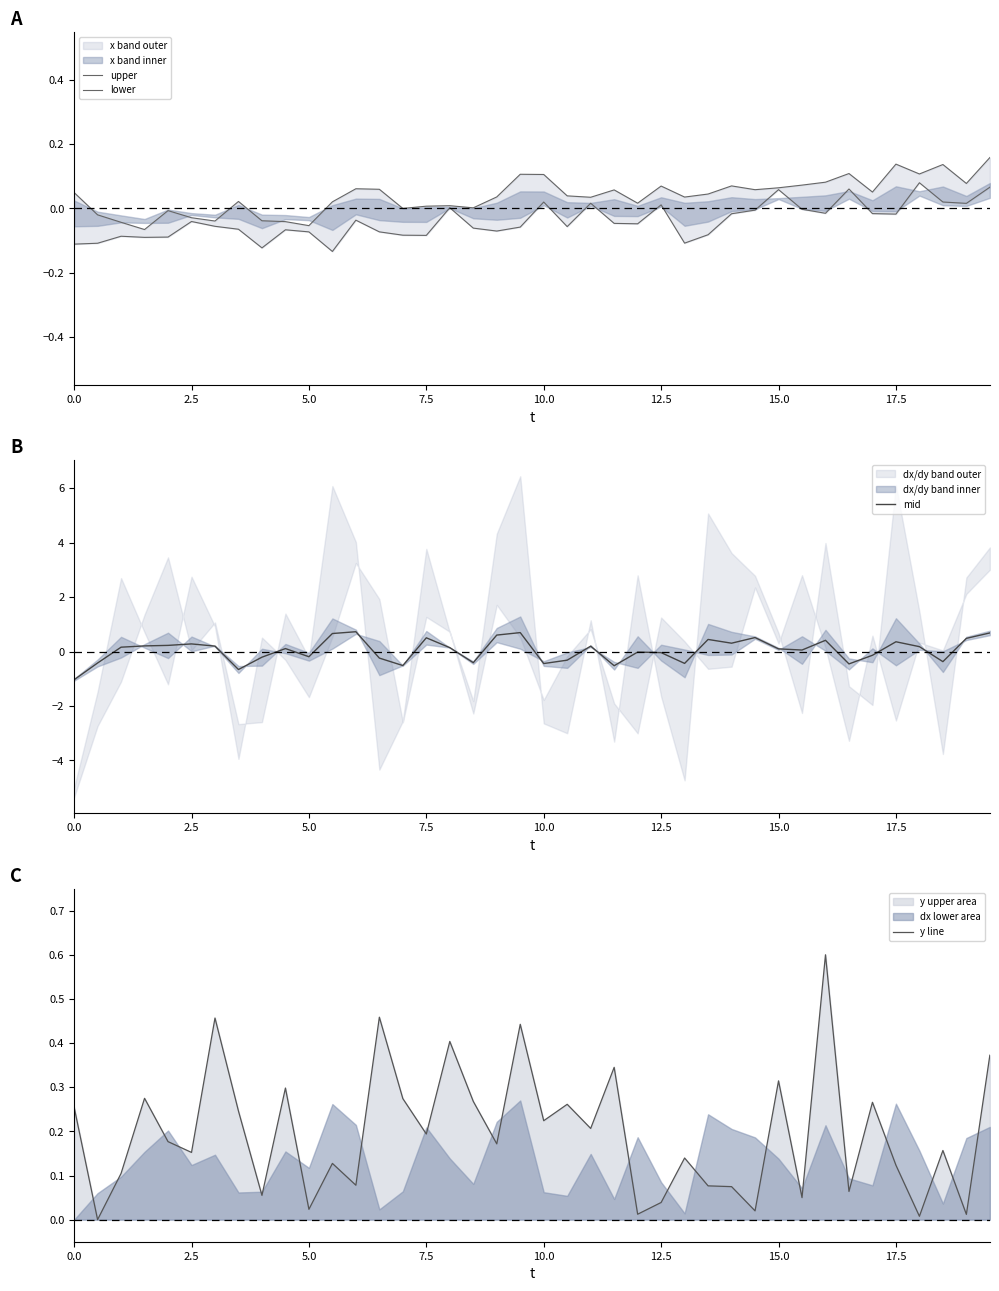

List the series in order of their peak value, lowest first.

lower, upper, y line, mid